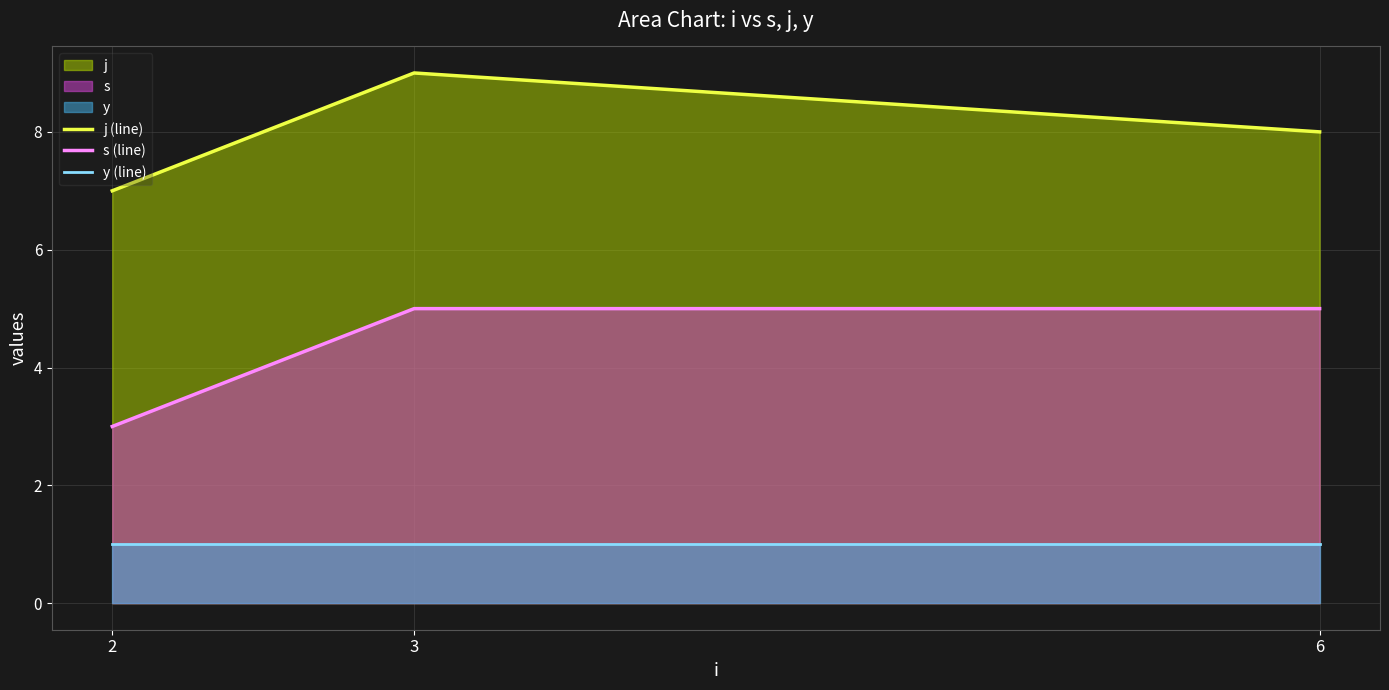

Does the chart display data point markers on the line(s)?

No